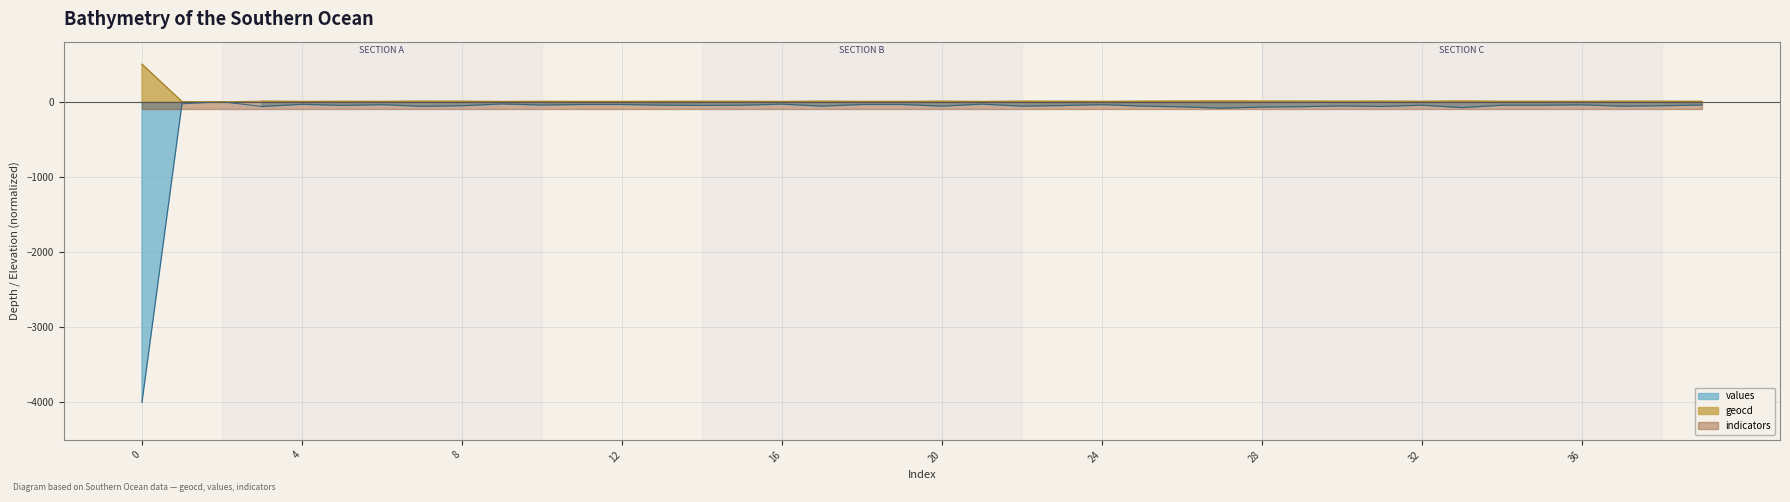

At which label does values reach its peak?

2